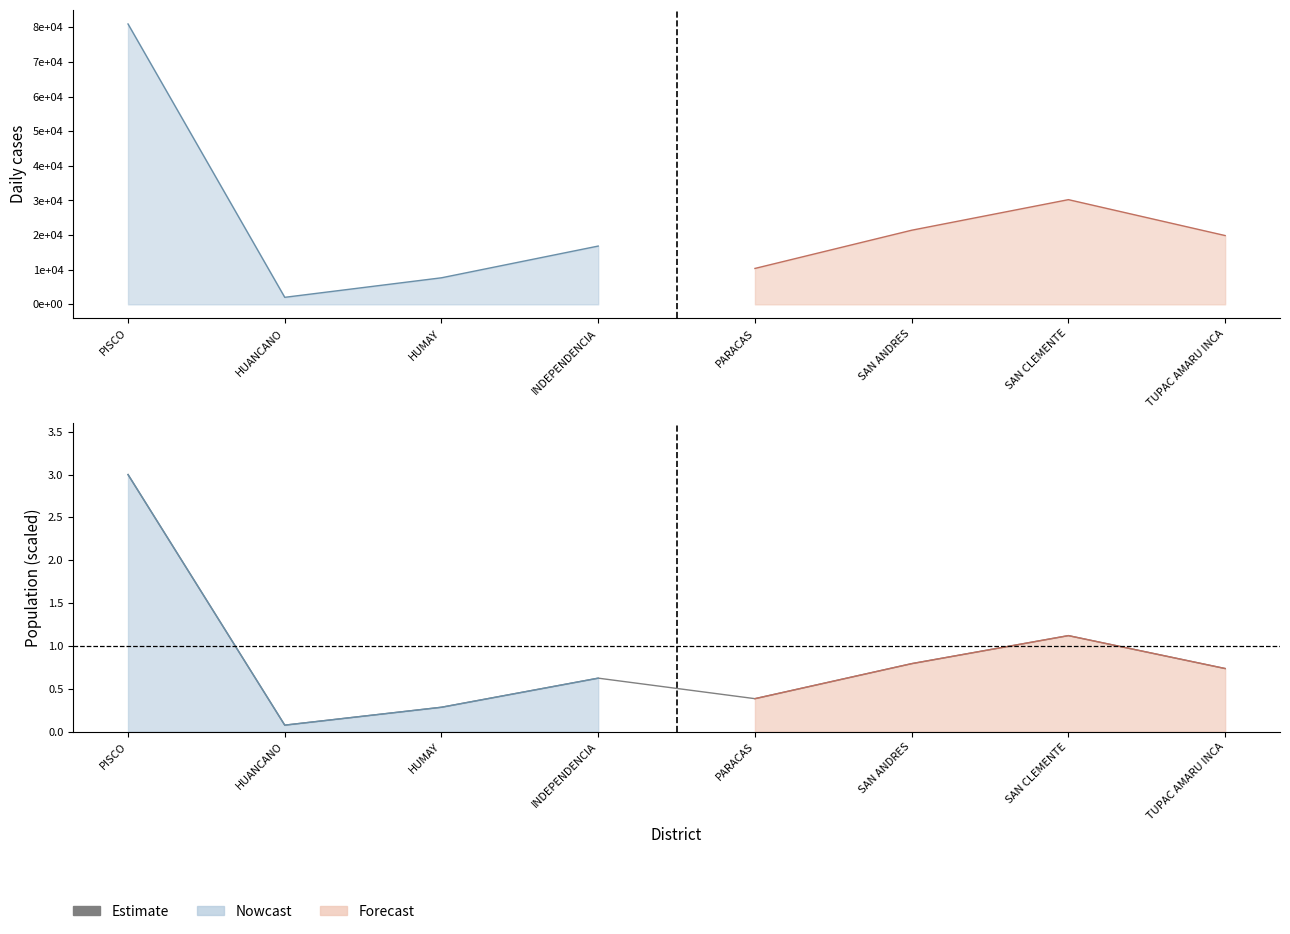

What is the difference between the maximum and minimum values?

2.9